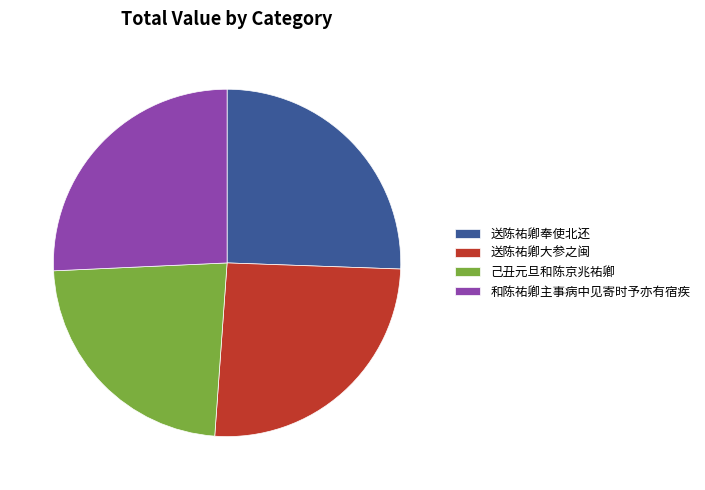

How many slices are in this pie chart?

4